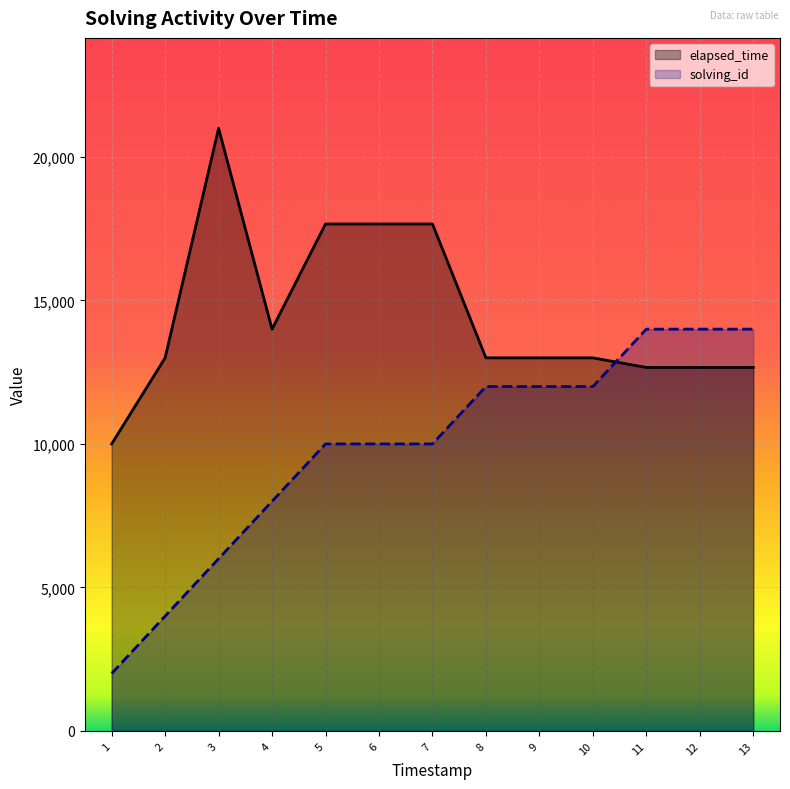

True or false: elapsed_time and solving_id cross at least once.

True